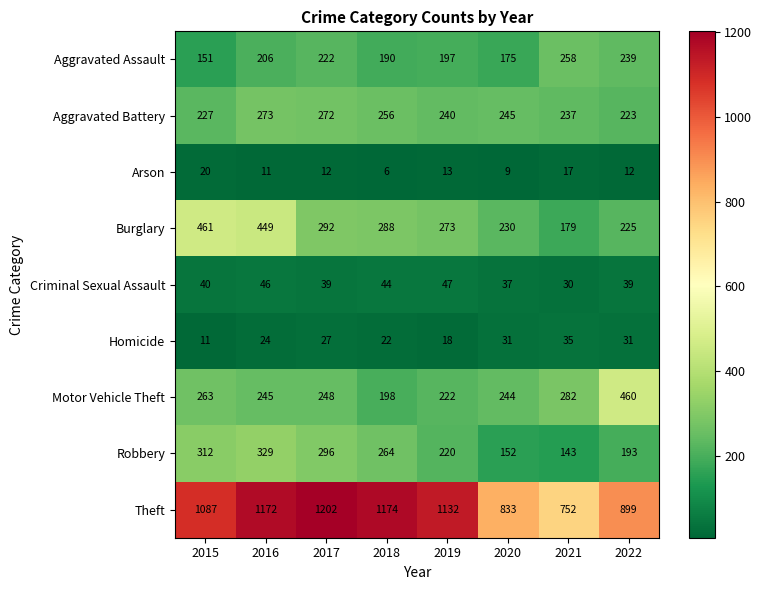

What is the greatest value displayed?

1202